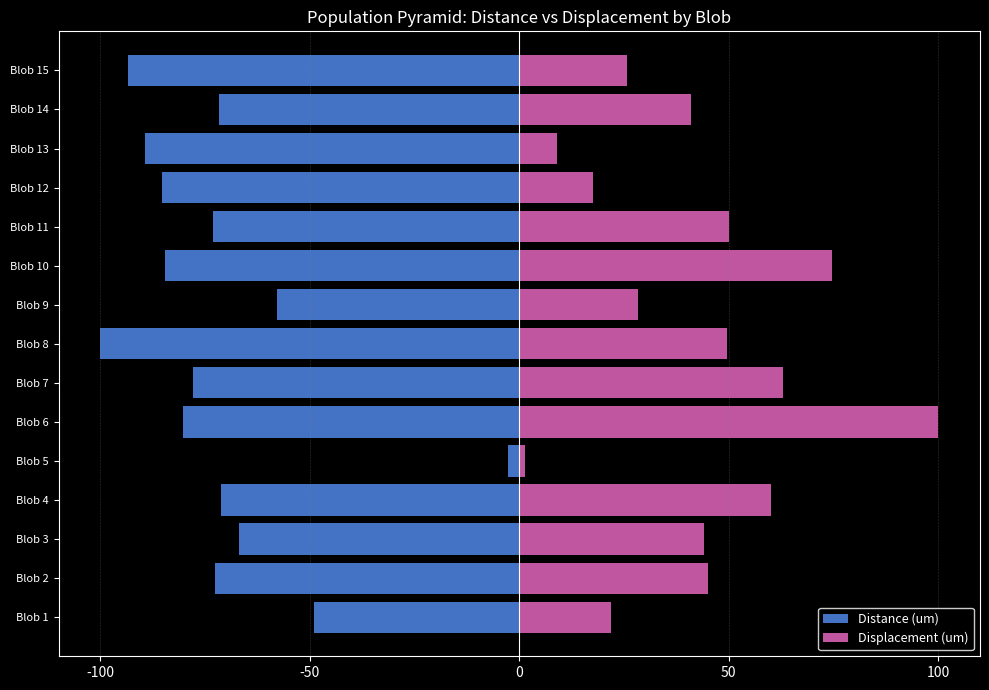

Reading left to right, what are all the values shown in this chart?

Distance (um): -49.0	-72.8	-66.9	-71.1	-2.6	-80.3	-78.0	-100.0	-57.7	-84.6	-73.0	-85.2	-89.4	-71.7	-93.5
Displacement (um): 21.9	45.1	44.0	60.2	1.3	100.0	63.0	49.5	28.4	74.8	50.0	17.5	9.0	40.9	25.7